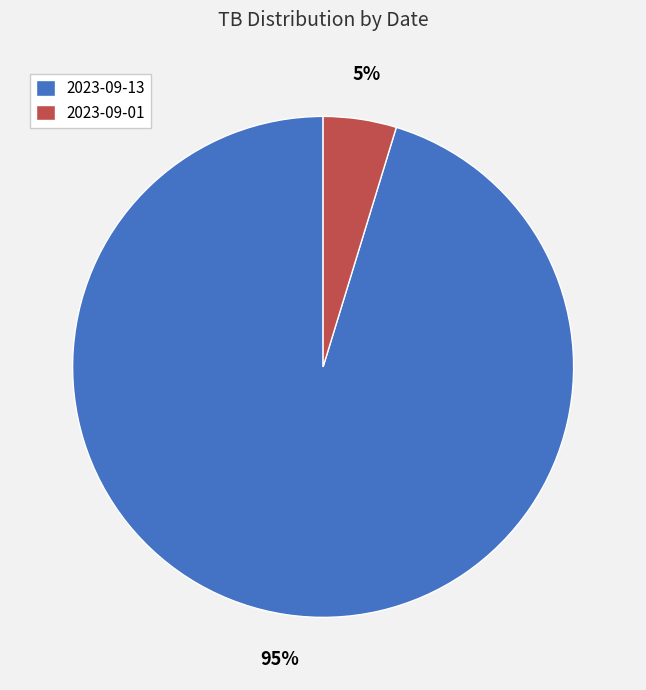

To the nearest percent, what percentage of the pie is 2023-09-01?

5%